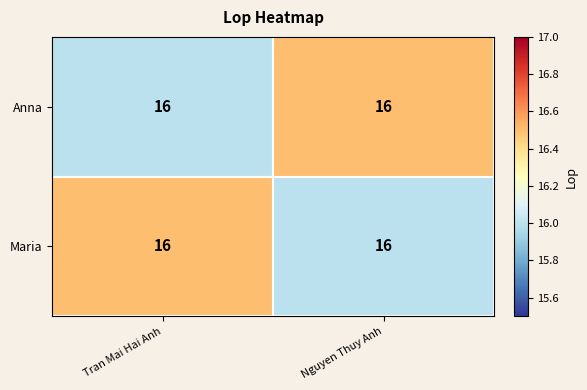

True or false: Anna has a value of 27.8 at Nguyen Thuy Anh.

False